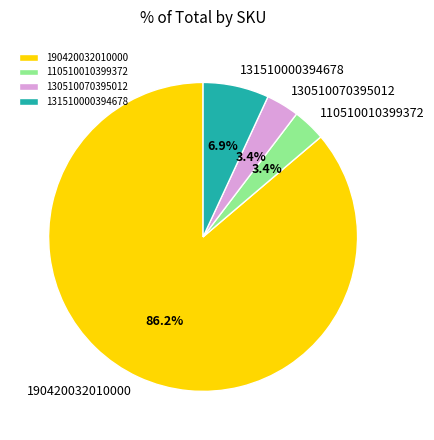

What is the majority slice?

190420032010000